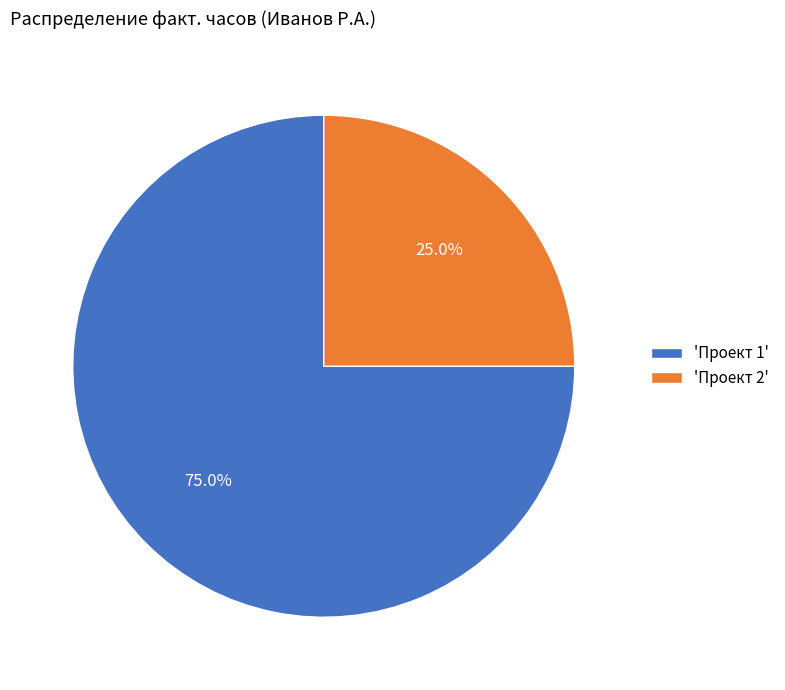

Which has a higher value, 'Проект 2' or 'Проект 1'?

'Проект 1'